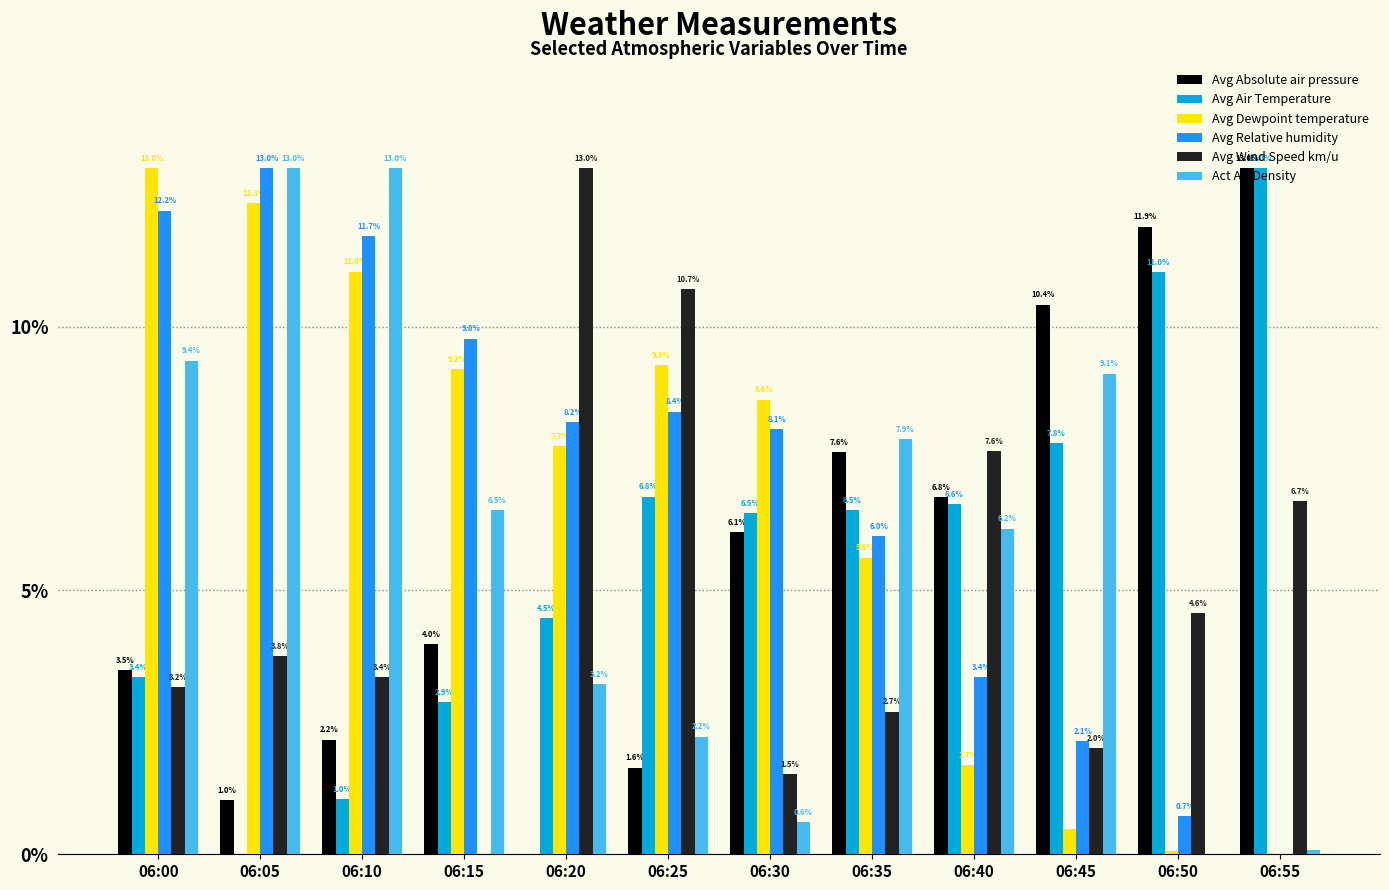

Between 06:15 and 06:30, which series saw the biggest shift?

Act Air Density